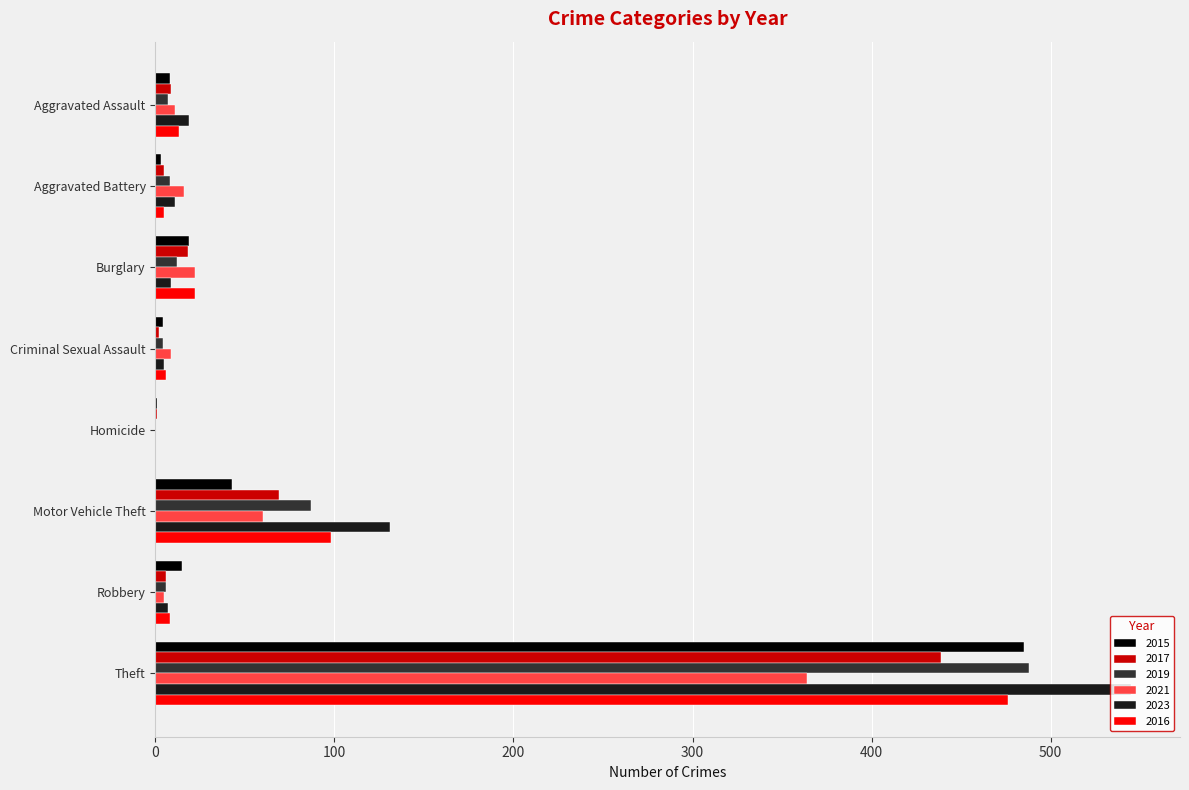

What is the sum of all 2023 values?

727